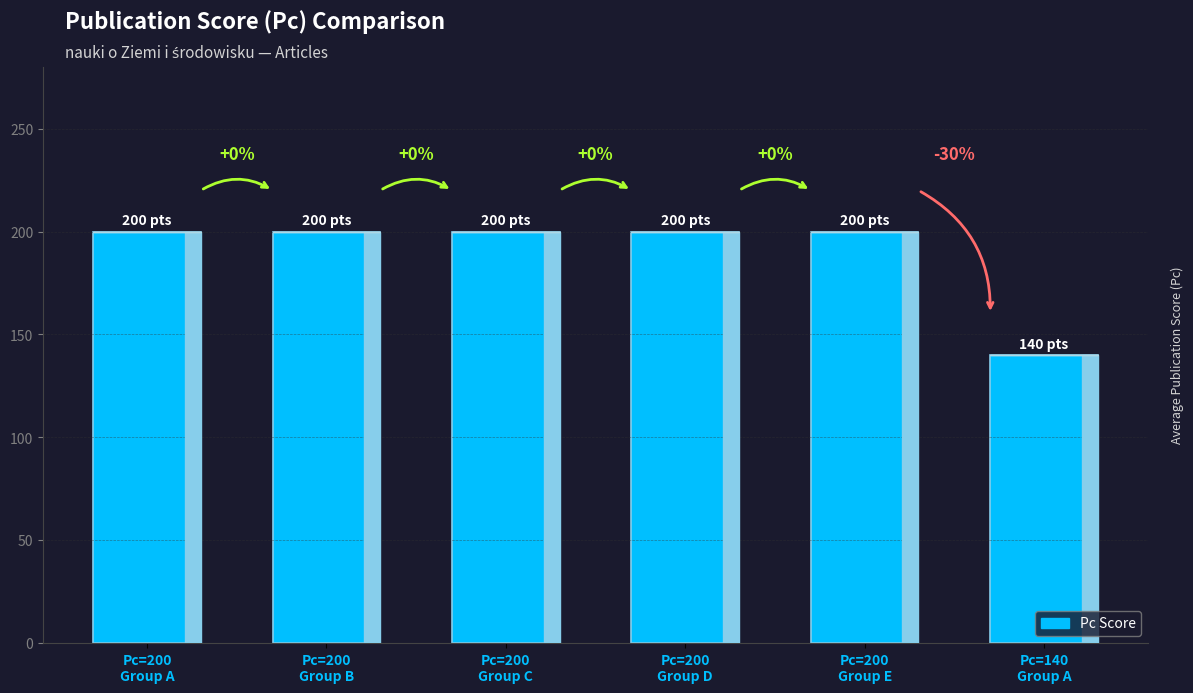

Reading left to right, transcribe all the data shown in this chart.

Pc=200
Group A=200	Pc=200
Group B=200	Pc=200
Group C=200	Pc=200
Group D=200	Pc=200
Group E=200	Pc=140
Group A=140